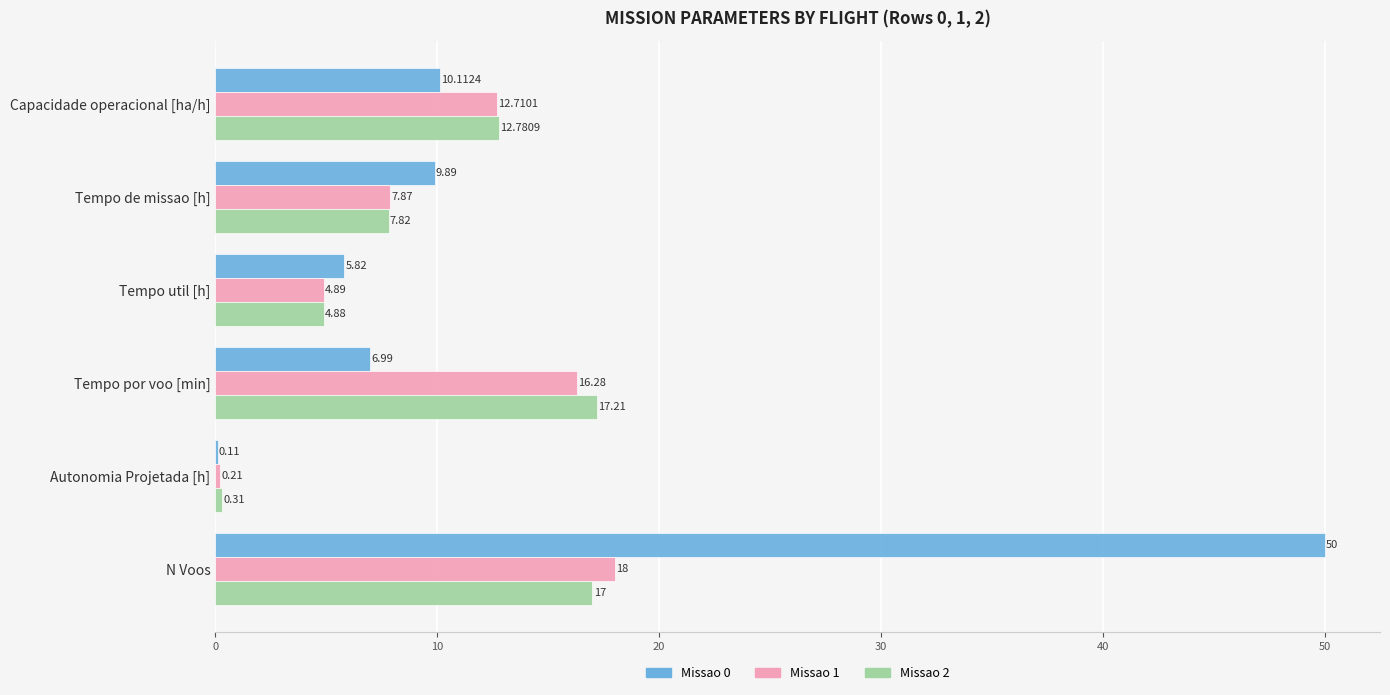

Between Autonomia Projetada [h] and N Voos, which series saw the biggest shift?

Missao 0